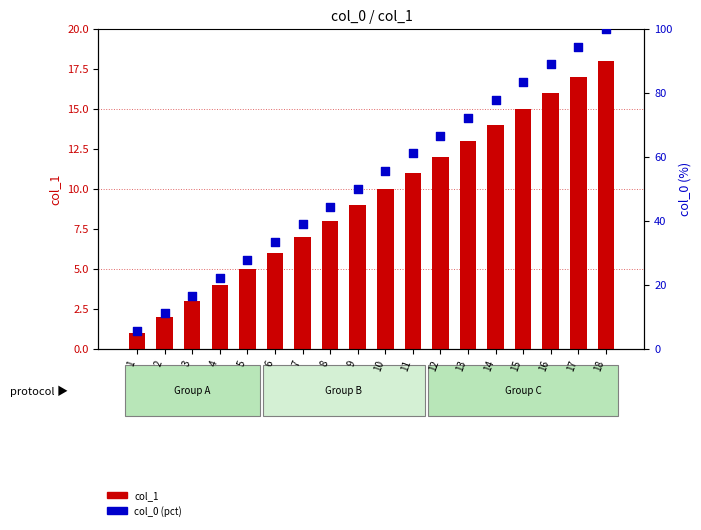

Which series reaches the minimum Y coordinate?

col_1